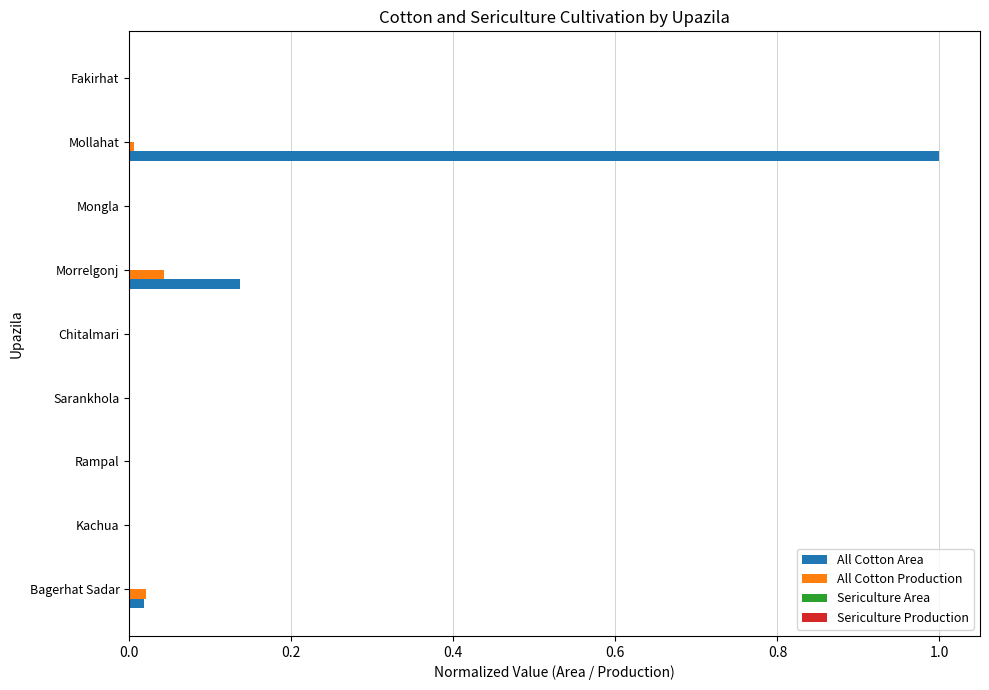

What is the maximum value for All Cotton Area?

1.0